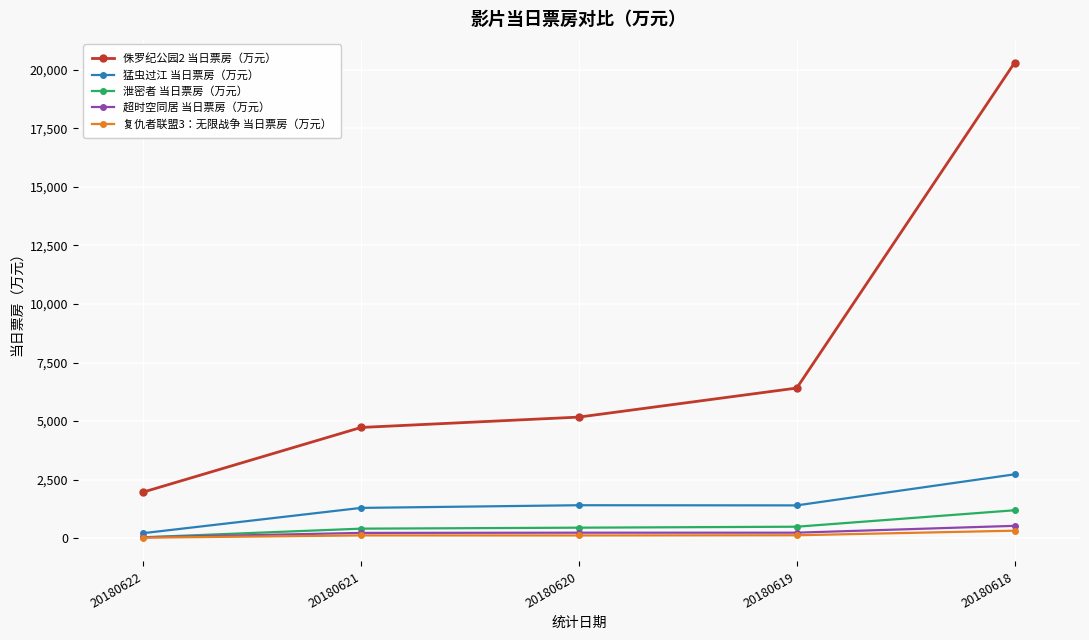

True or false: 侏罗纪公园2 当日票房（万元） has more than 1 points higher than both neighbors.

False